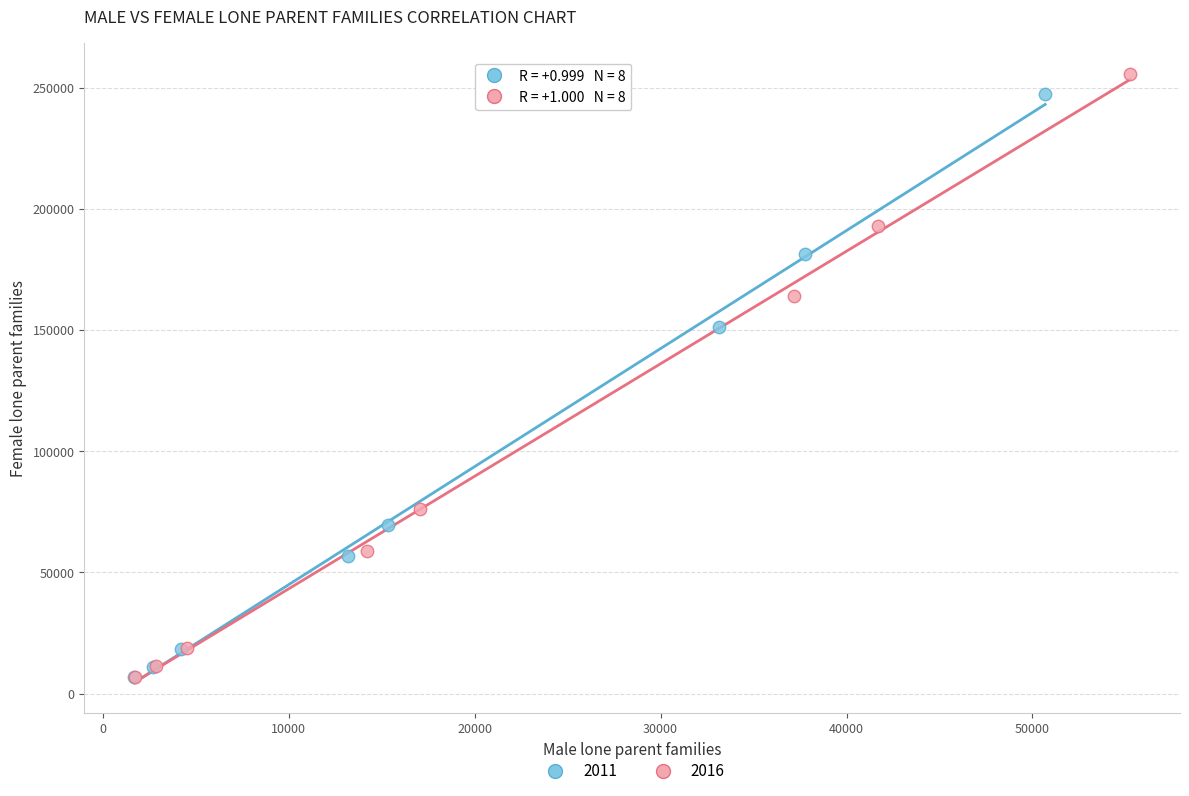

Which series has the largest Y range (max minus min)?

2016